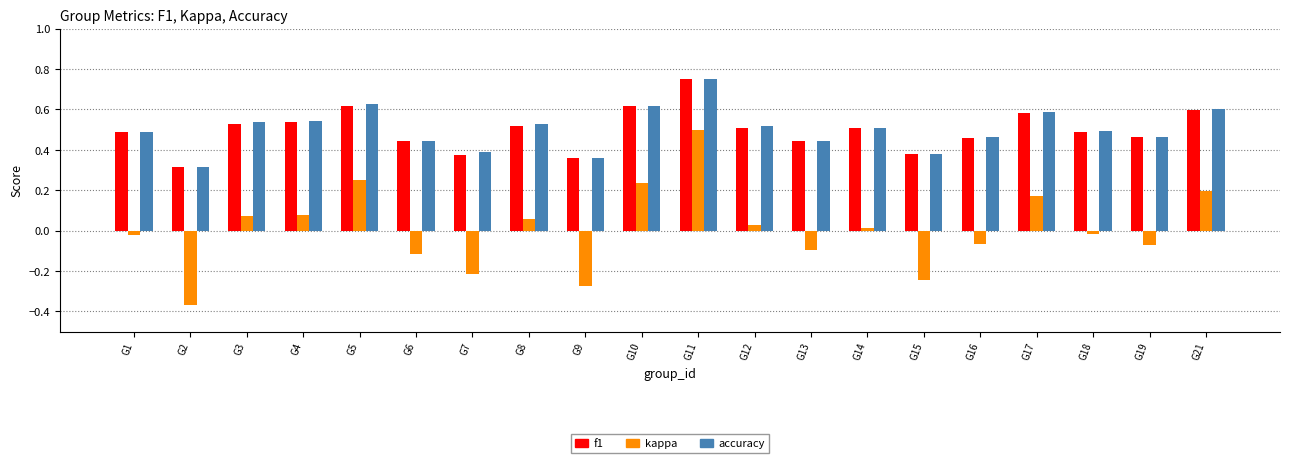

What is the total value across all series at G5?

1.5